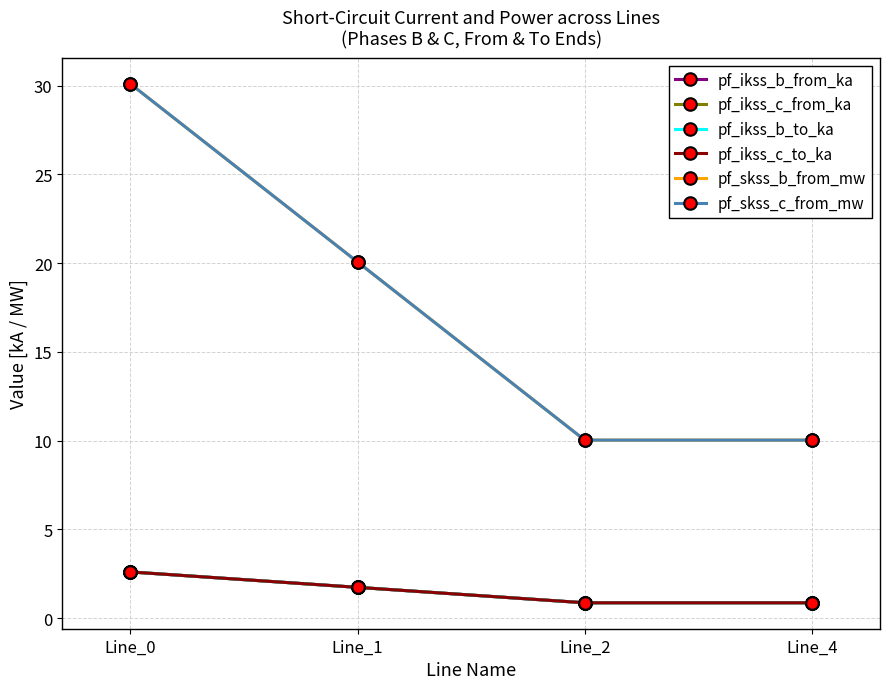

Reading left to right, transcribe all the data shown in this chart.

pf_ikss_b_from_ka: Line_0=2.6	Line_1=1.7	Line_2=0.9	Line_4=0.9
pf_ikss_c_from_ka: Line_0=2.6	Line_1=1.7	Line_2=0.9	Line_4=0.9
pf_ikss_b_to_ka: Line_0=2.6	Line_1=1.7	Line_2=0.9	Line_4=0.9
pf_ikss_c_to_ka: Line_0=2.6	Line_1=1.7	Line_2=0.9	Line_4=0.9
pf_skss_b_from_mw: Line_0=30.1	Line_1=20.1	Line_2=10.0	Line_4=10.0
pf_skss_c_from_mw: Line_0=30.1	Line_1=20.1	Line_2=10.0	Line_4=10.0